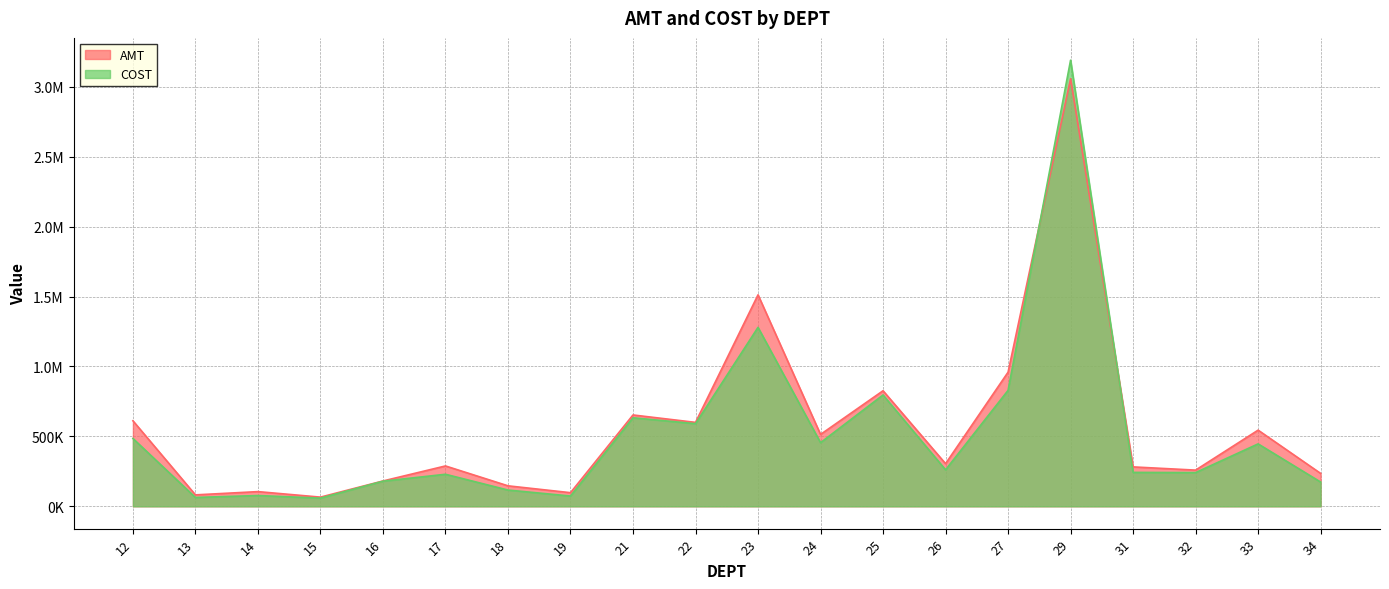

How many values in the AMT series are below 305039?

10